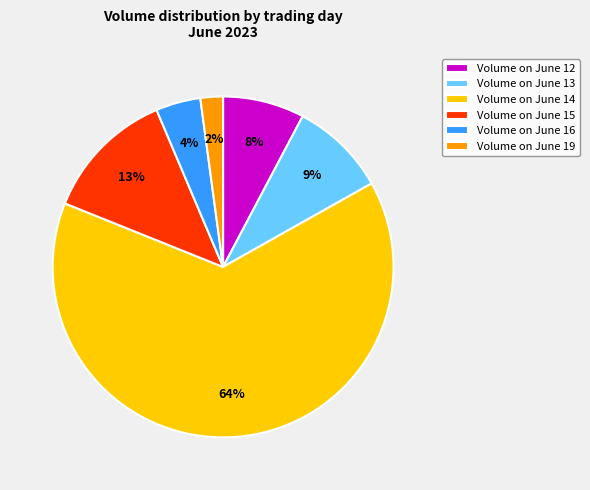

True or false: Volume on June 16 accounts for 10% of the total.

False